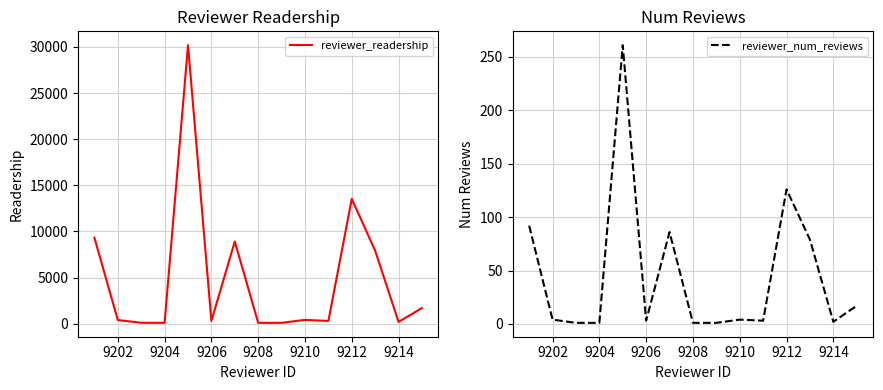

Is it true that reviewer_num_reviews equals 1 at 9204?

True